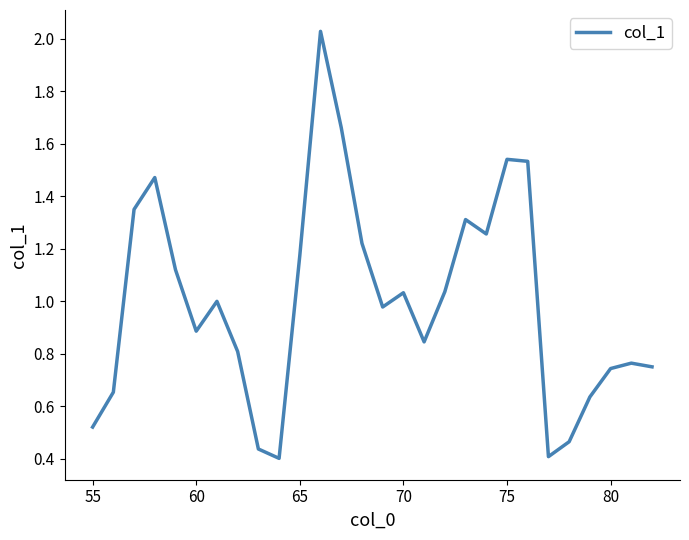

What is the difference between the maximum and minimum values?

1.6